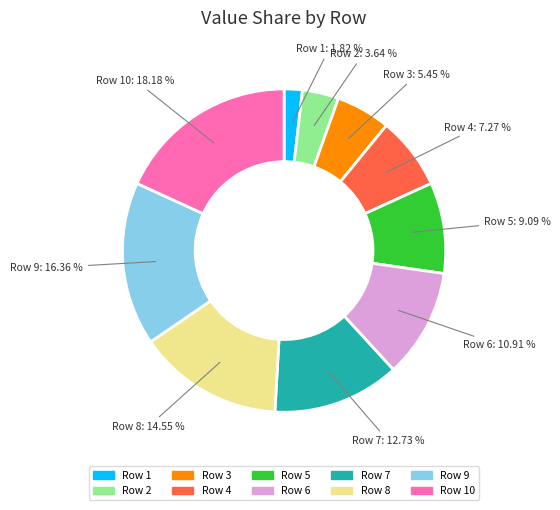

Which slice is the largest?

10